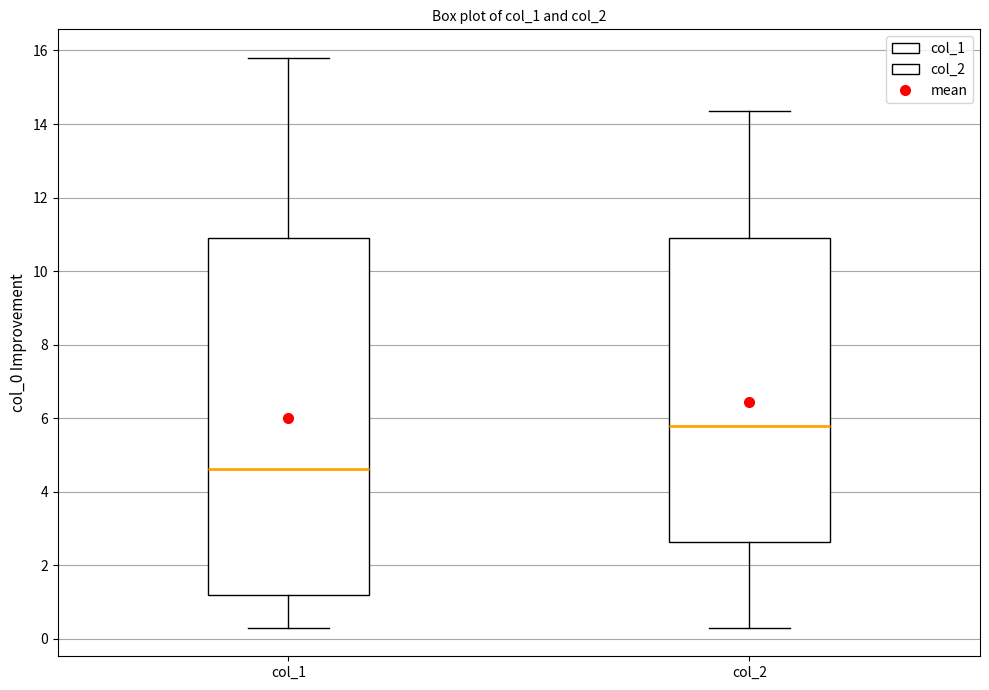

Reading left to right, transcribe this box plot: for each box, give where its median line is, the range the box spans, and where its two whiskers end, as read against the y-axis. The values are not printed on the chart, so give them approximately, as read against the axis.

col_1: median 4.6, box 1.2 to 11.0, whiskers 0.4 to 15.8
col_2: median 5.8, box 2.6 to 11.0, whiskers 0.4 to 14.4